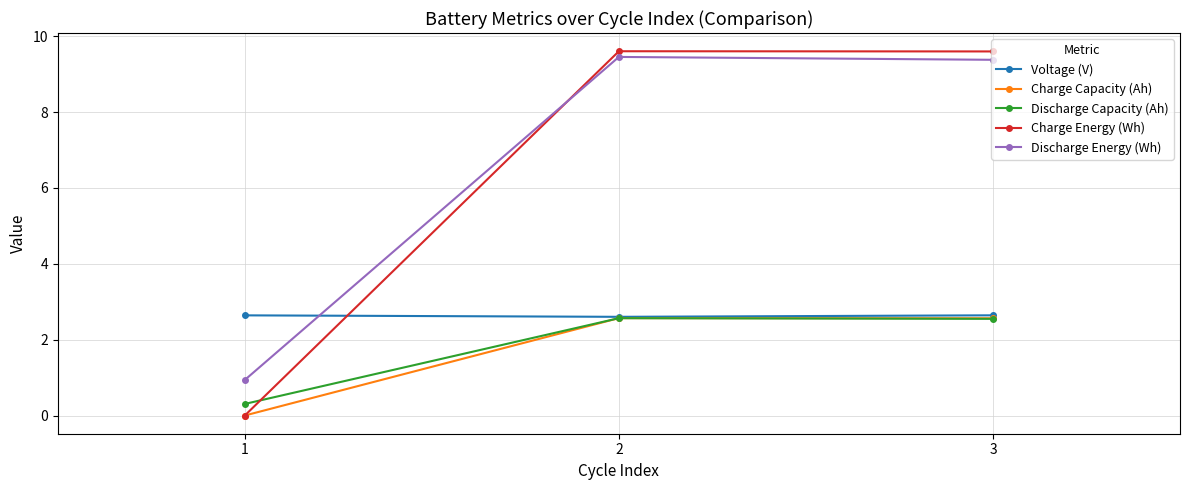

What are all the series names shown in the legend?

Voltage (V), Charge Capacity (Ah), Discharge Capacity (Ah), Charge Energy (Wh), Discharge Energy (Wh)